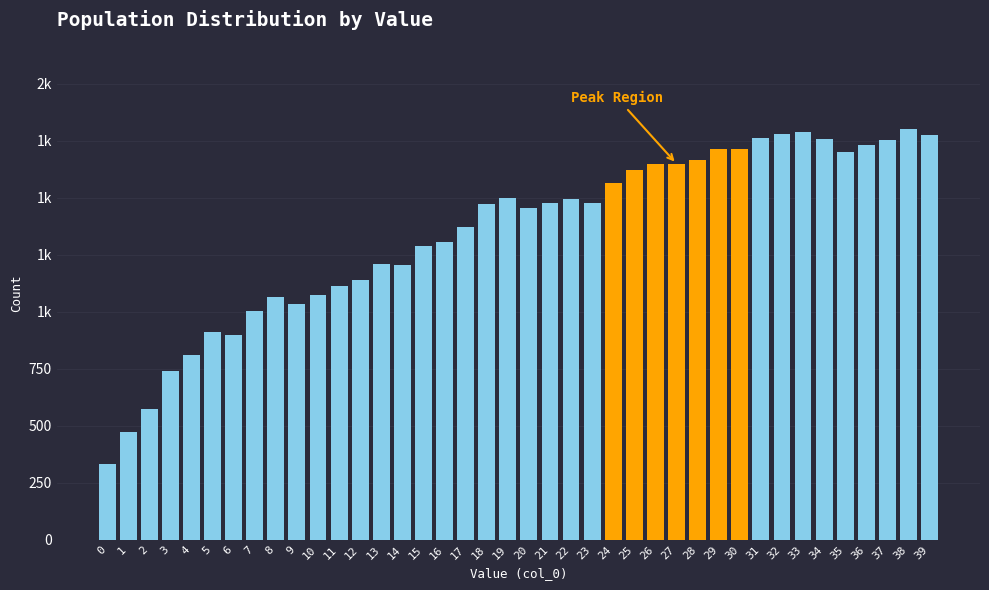

Does the chart contain any negative values?

No